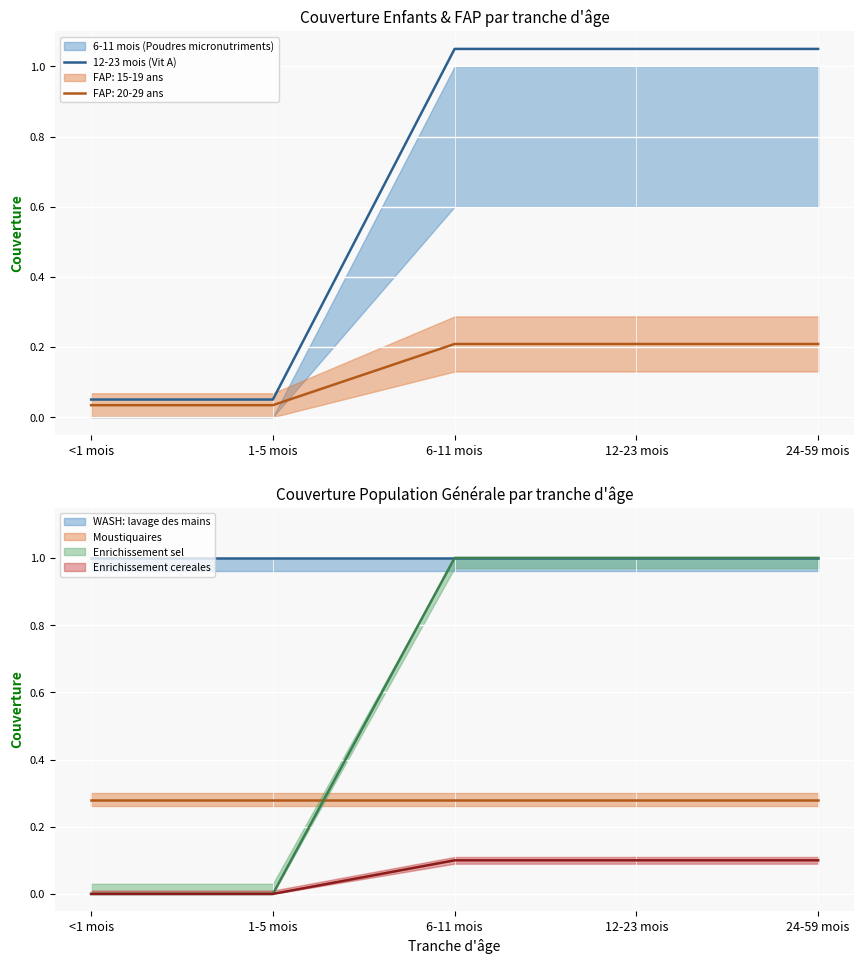

Reading right to left, extract all data points from this chart.

1.1	1.1	1.1	0.1	0.1